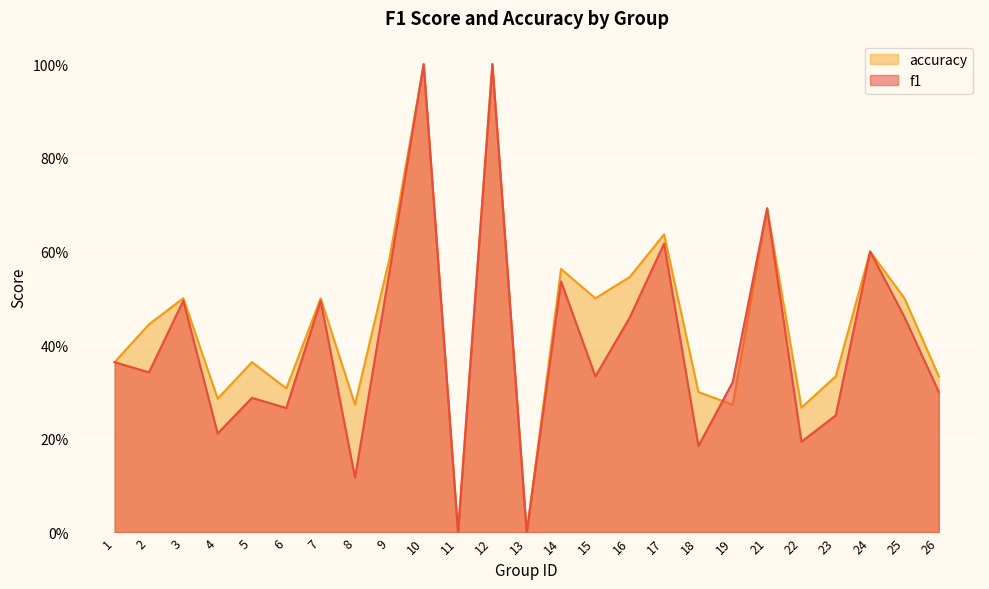

True or false: accuracy has a value of 0.7 at 16.

False